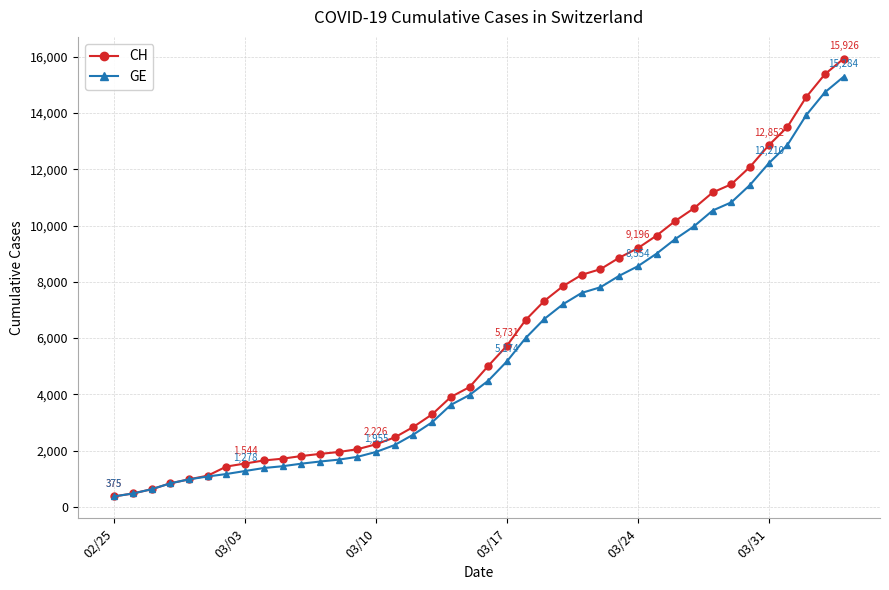

What is the maximum value for GE?

15284